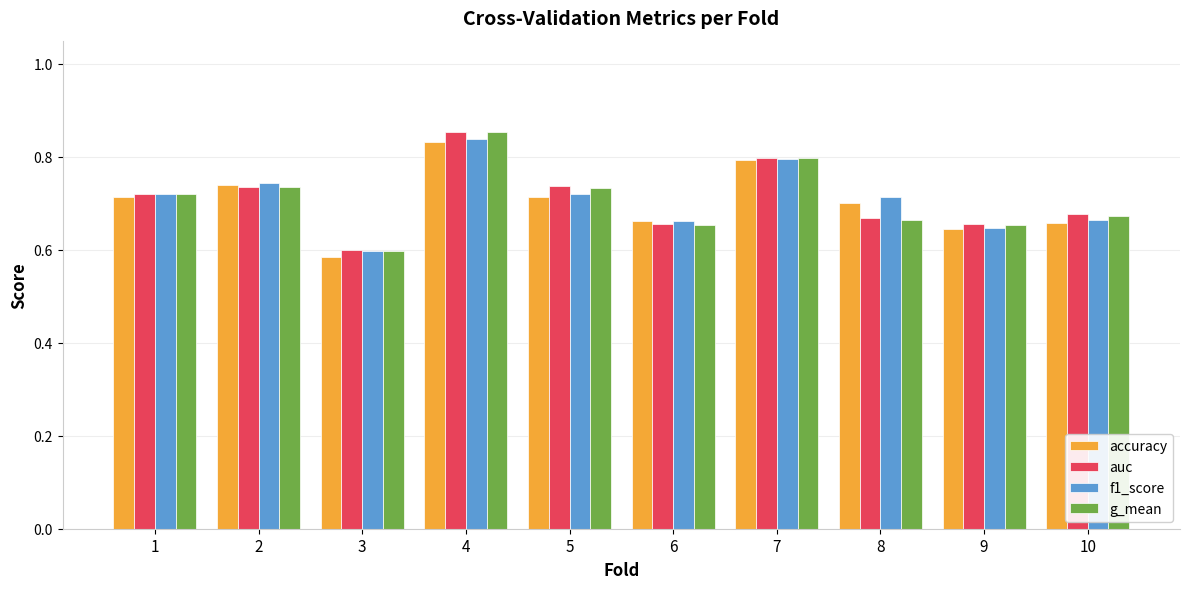

How many bars are there in each group?

4